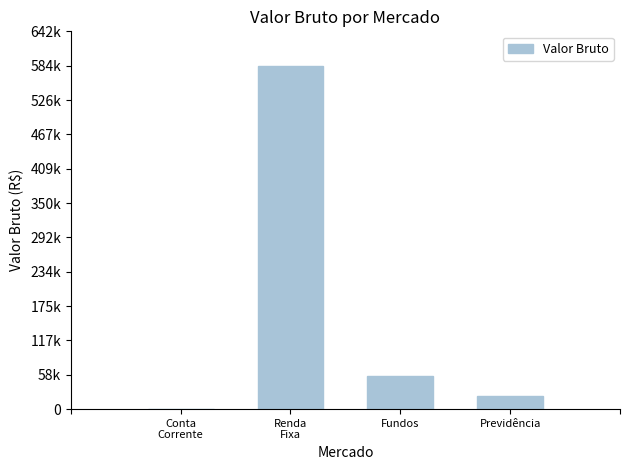

List the labels in order of value, smallest first.

Conta
Corrente, Previdência, Fundos, Renda
Fixa